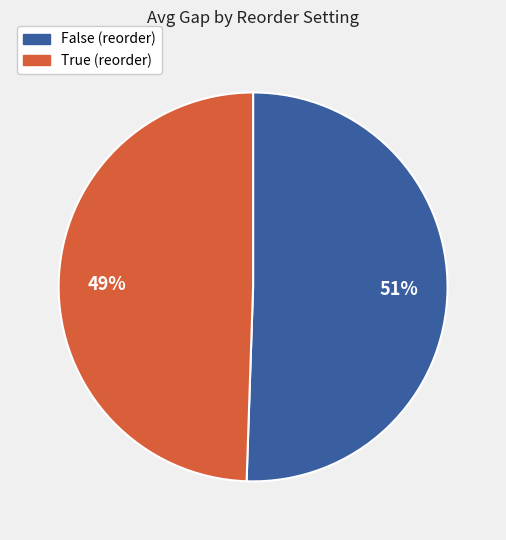

Combined, do True (reorder) and False (reorder) account for over 50%?

Yes